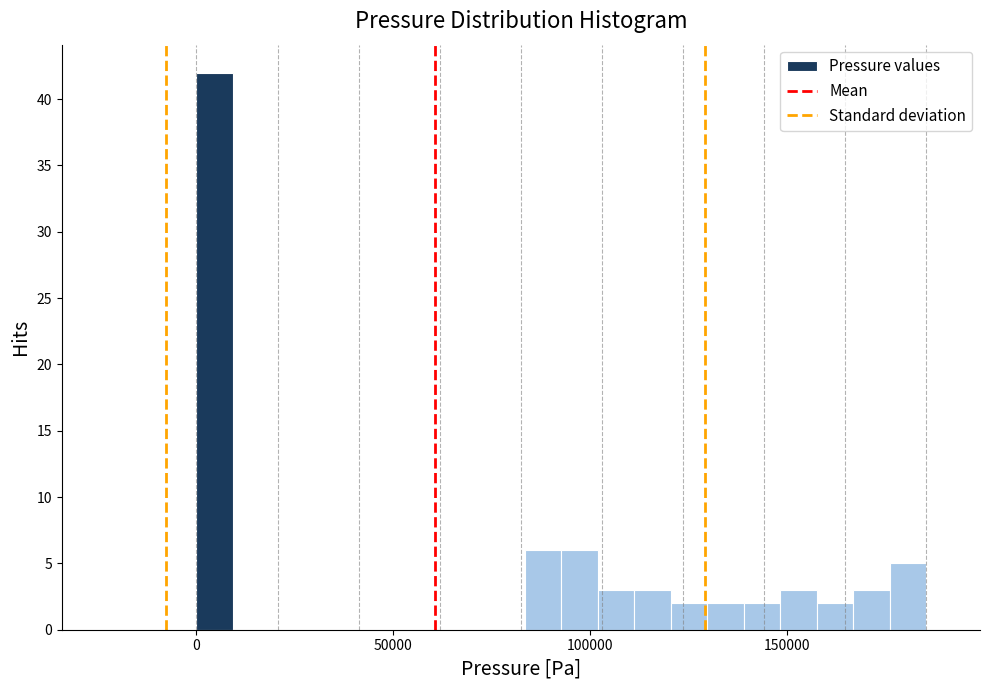

Read against the x-axis, roughly where is the centre of the tallest bar?

5000